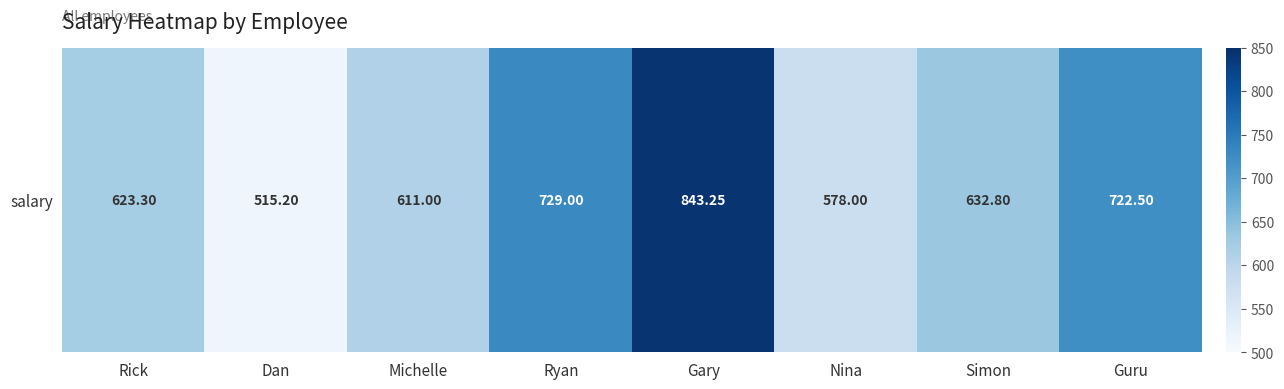

What is the average value?

656.9